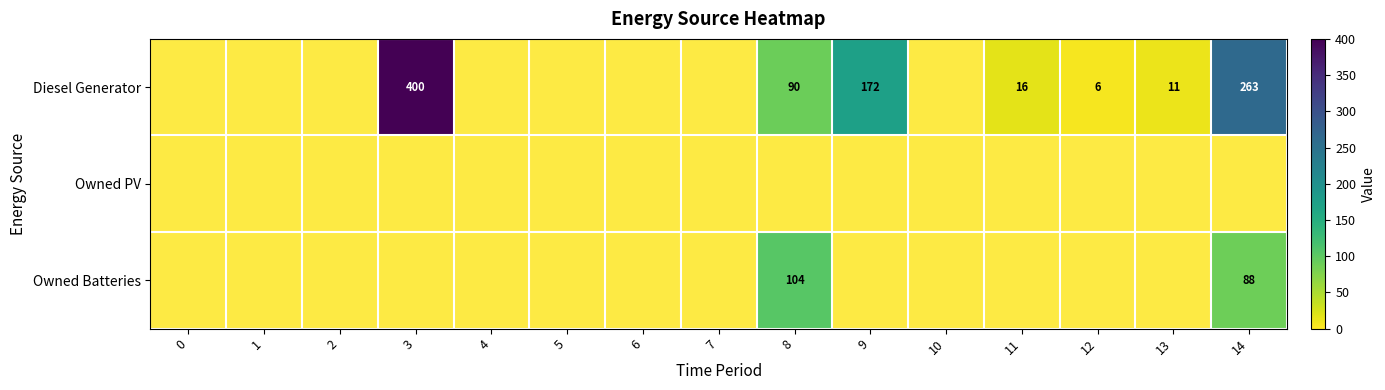

How many data points does each series have?

15